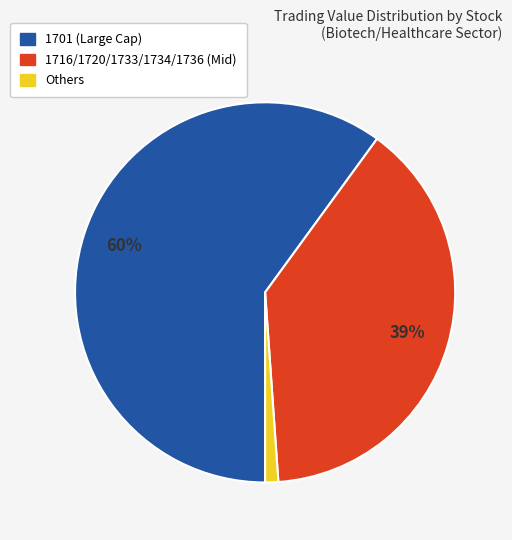

To the nearest percent, what is the average slice percentage?

33%